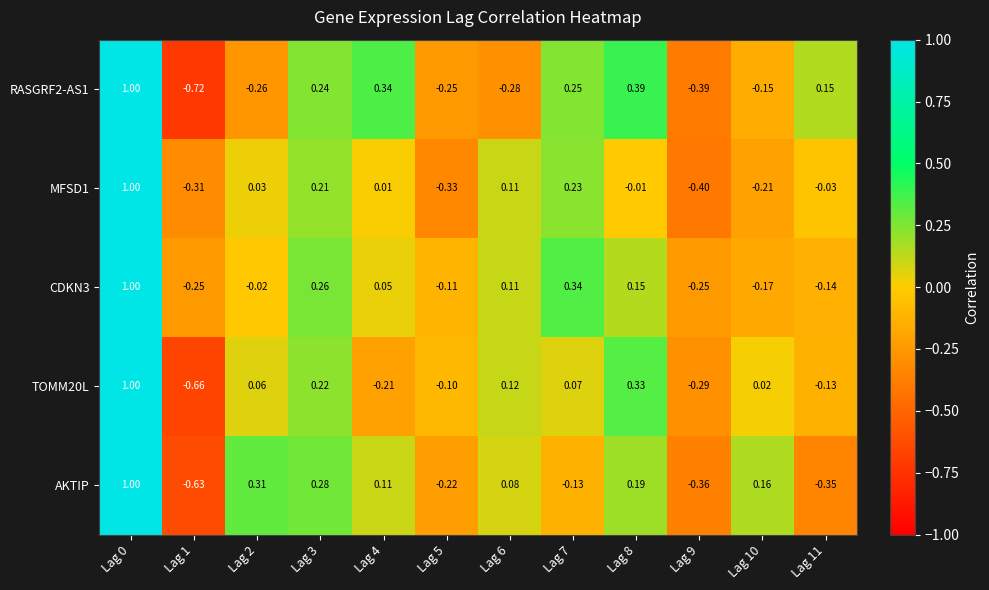

Reading left to right, extract all data points from this chart.

RASGRF2-AS1: Lag 0=1.0	Lag 1=-0.7	Lag 2=-0.3	Lag 3=0.2	Lag 4=0.3	Lag 5=-0.2	Lag 6=-0.3	Lag 7=0.2	Lag 8=0.4	Lag 9=-0.4	Lag 10=-0.1	Lag 11=0.1
MFSD1: Lag 0=1.0	Lag 1=-0.3	Lag 2=0.0	Lag 3=0.2	Lag 4=0.0	Lag 5=-0.3	Lag 6=0.1	Lag 7=0.2	Lag 8=-0.0	Lag 9=-0.4	Lag 10=-0.2	Lag 11=-0.0
CDKN3: Lag 0=1.0	Lag 1=-0.2	Lag 2=-0.0	Lag 3=0.3	Lag 4=0.1	Lag 5=-0.1	Lag 6=0.1	Lag 7=0.3	Lag 8=0.1	Lag 9=-0.2	Lag 10=-0.2	Lag 11=-0.1
TOMM20L: Lag 0=1.0	Lag 1=-0.7	Lag 2=0.1	Lag 3=0.2	Lag 4=-0.2	Lag 5=-0.1	Lag 6=0.1	Lag 7=0.1	Lag 8=0.3	Lag 9=-0.3	Lag 10=0.0	Lag 11=-0.1
AKTIP: Lag 0=1.0	Lag 1=-0.6	Lag 2=0.3	Lag 3=0.3	Lag 4=0.1	Lag 5=-0.2	Lag 6=0.1	Lag 7=-0.1	Lag 8=0.2	Lag 9=-0.4	Lag 10=0.2	Lag 11=-0.3